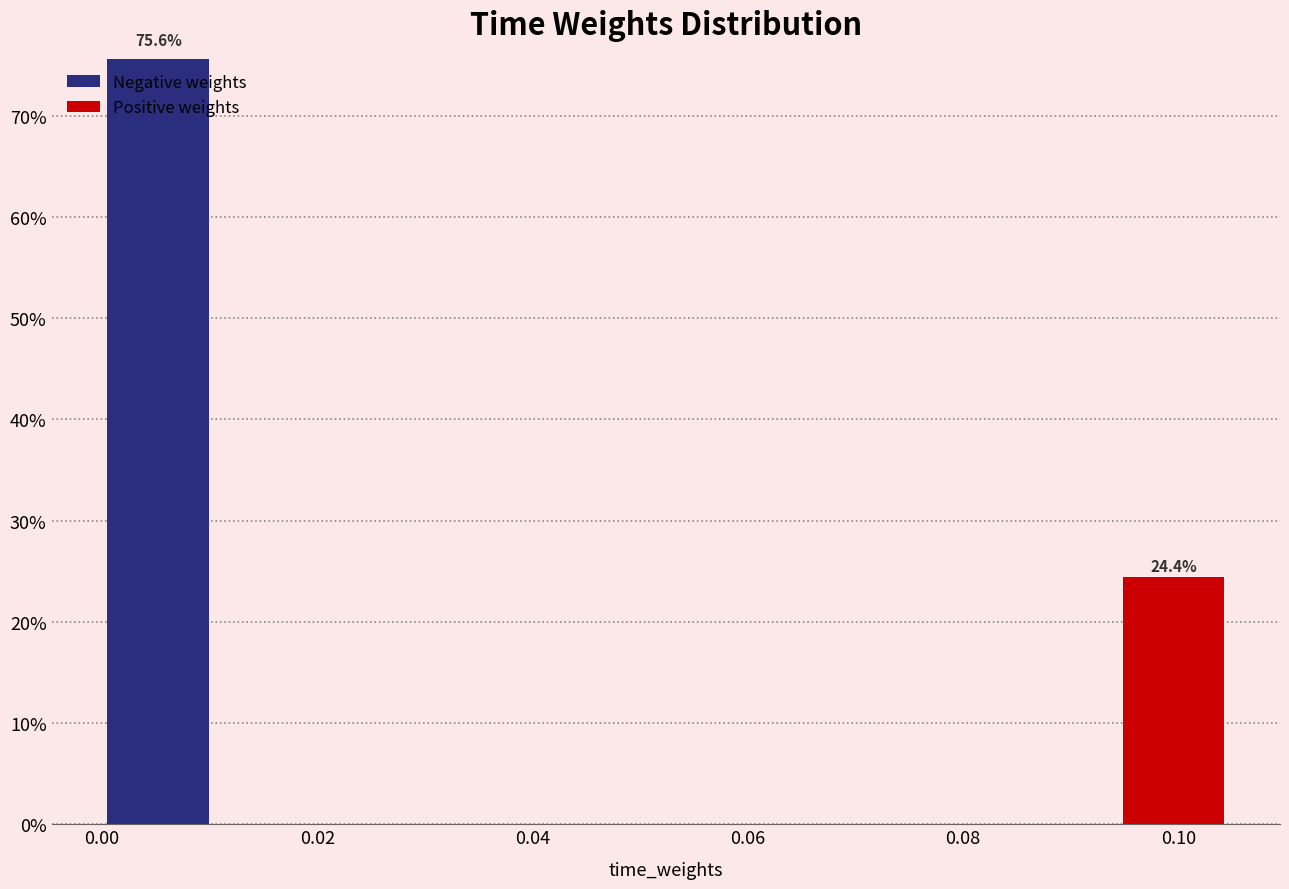

Which range on the x-axis has the tallest stacked bar (by total height)?

0.000 to 0.010